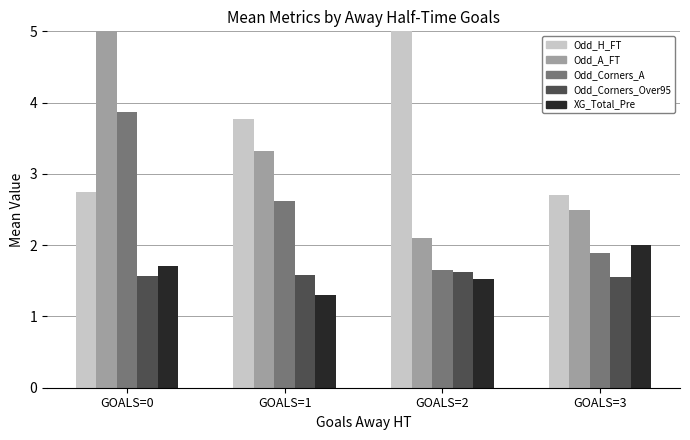

At which category does the chart reach its minimum across all series?

GOALS=1